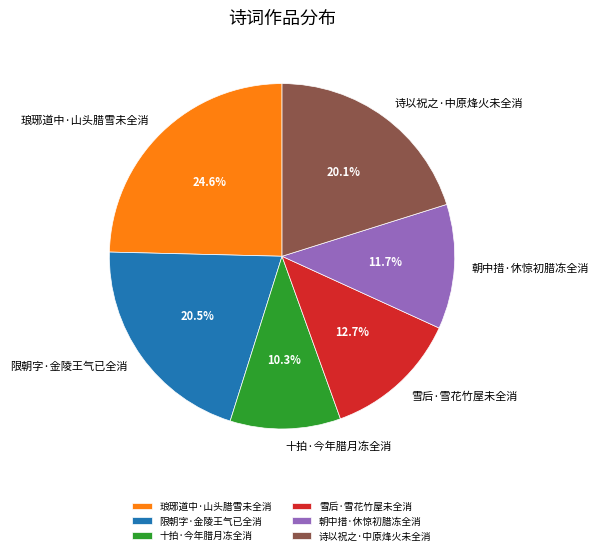

Is 朝中措·休惊初腊冻全消 the majority of the pie?

No